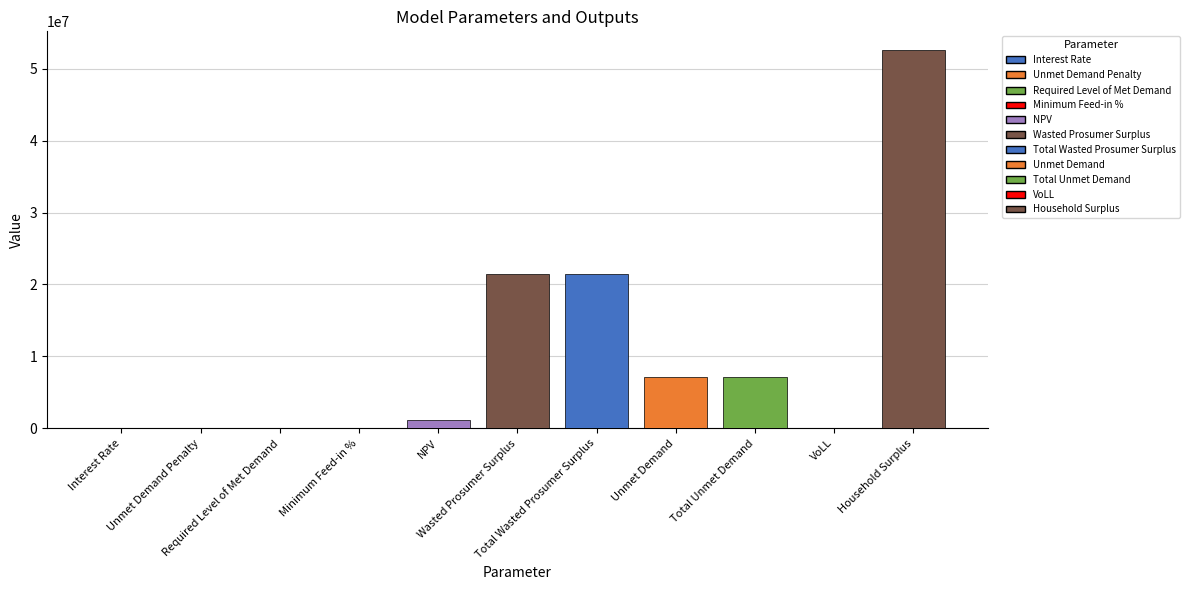

What is the sum of all values?

110752822.6